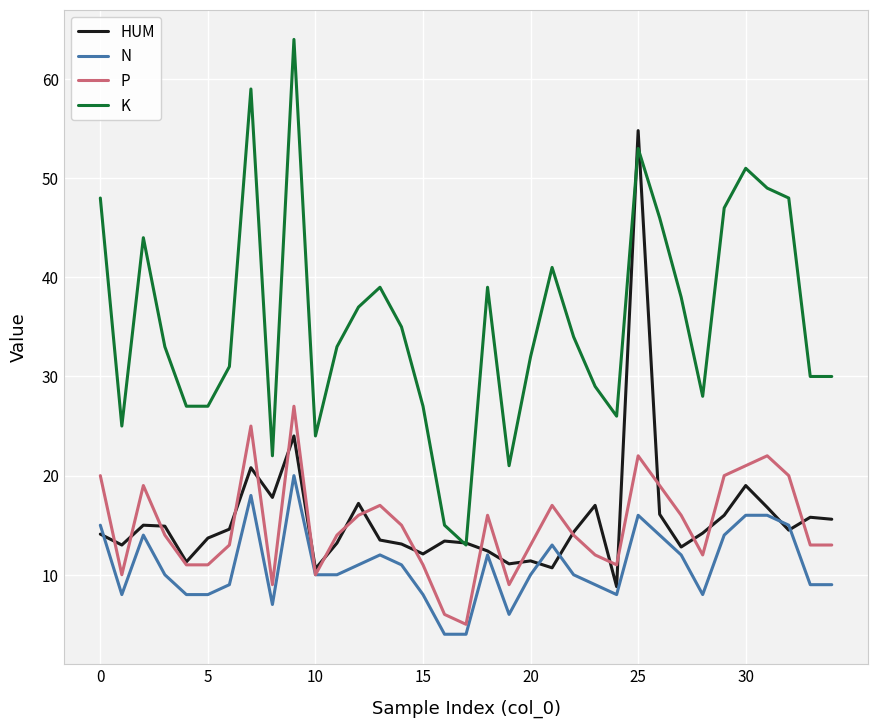

Which series has the largest total across all categories?

K